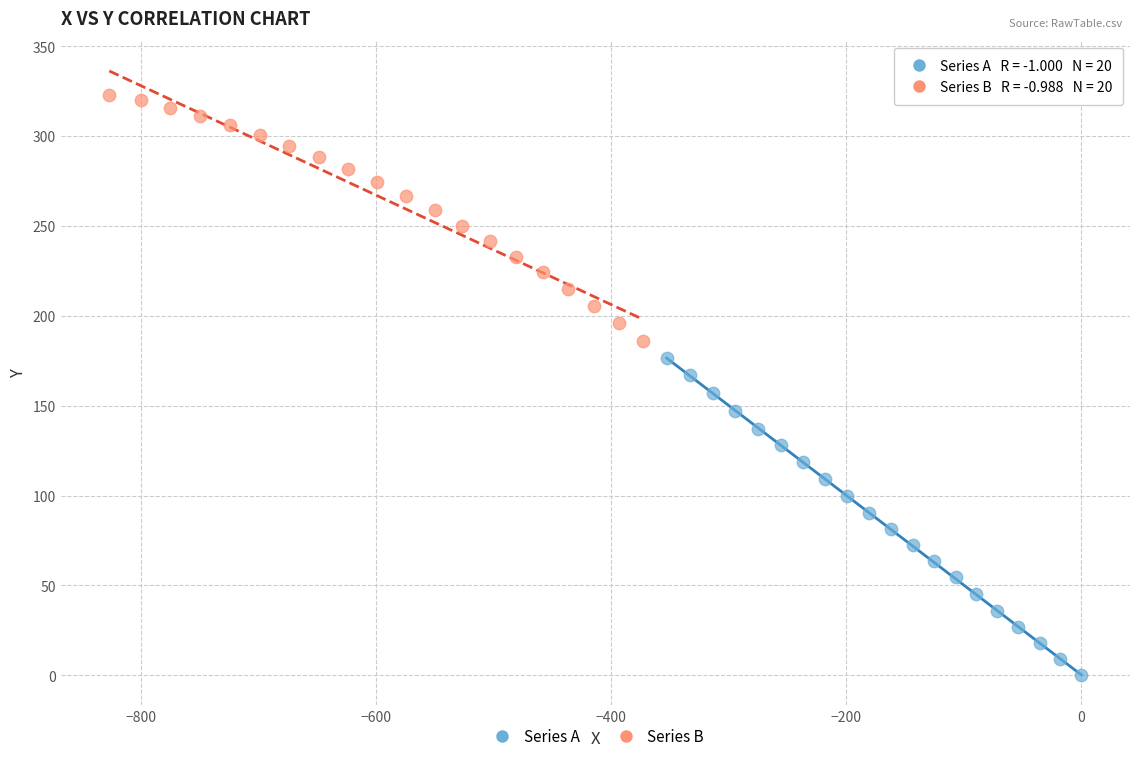

Which series has the largest Y range (max minus min)?

Series A